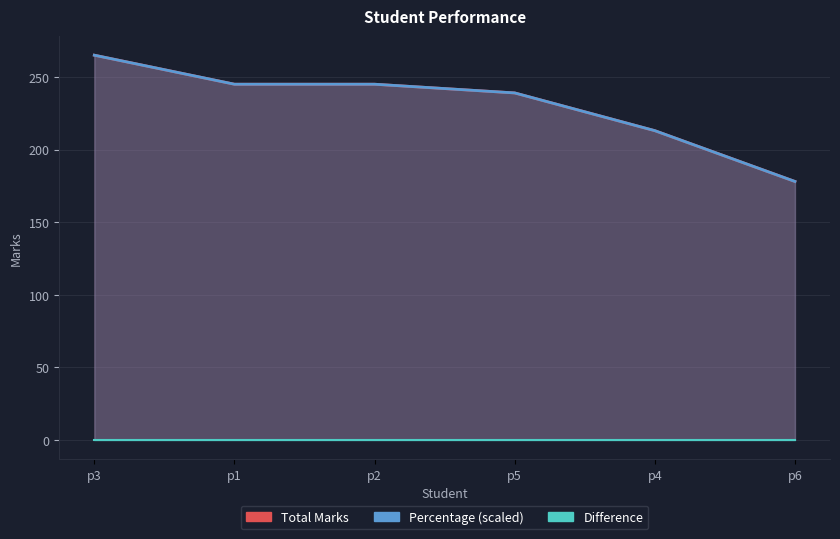

True or false: Total Marks and Percentage intersect in this chart.

False